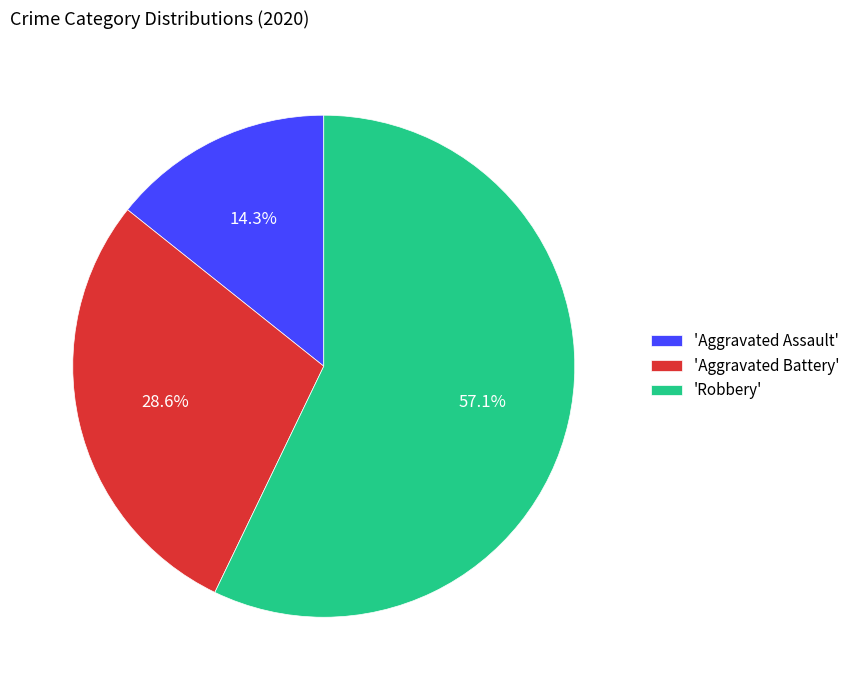

What is the largest slice in the pie chart?

'Robbery'